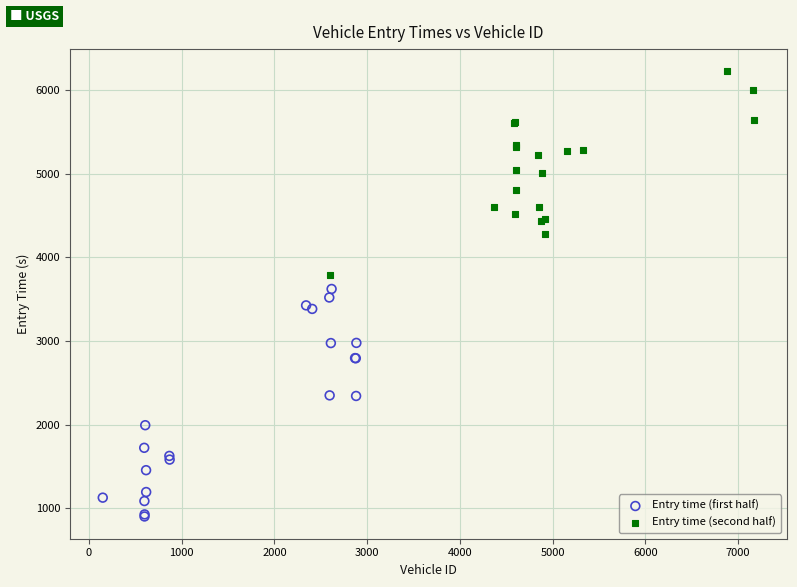

Which series contains the lowest Y value?

Entry time (first half)